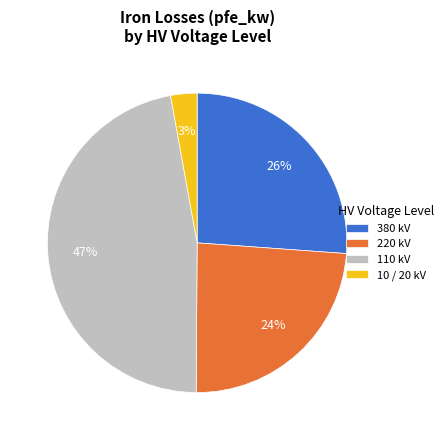

Is it true that 110 kV is 47% of the pie?

True